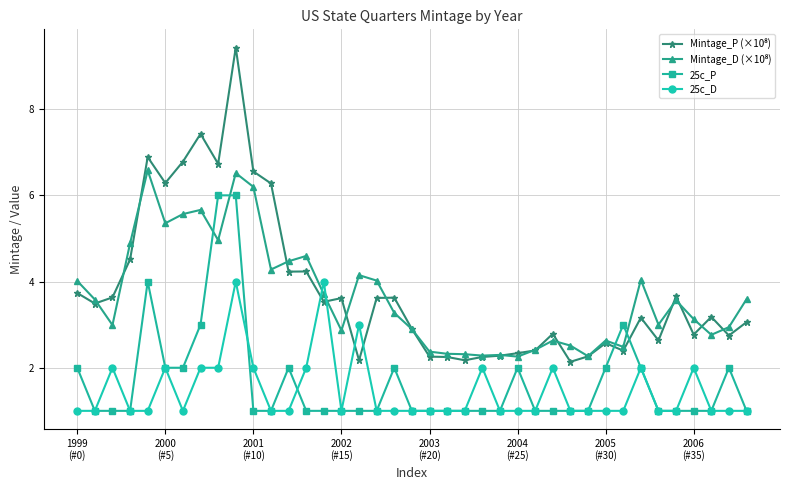

What is the smallest value displayed?

1.0